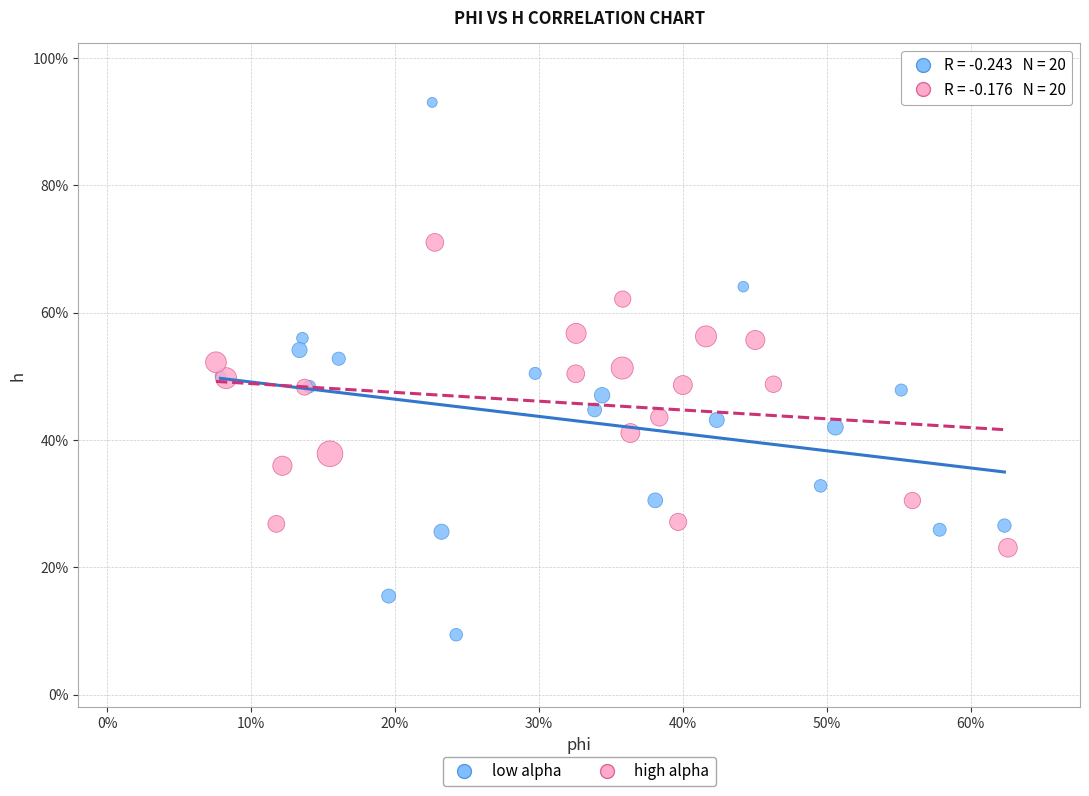

Which series reaches the maximum Y coordinate?

low alpha